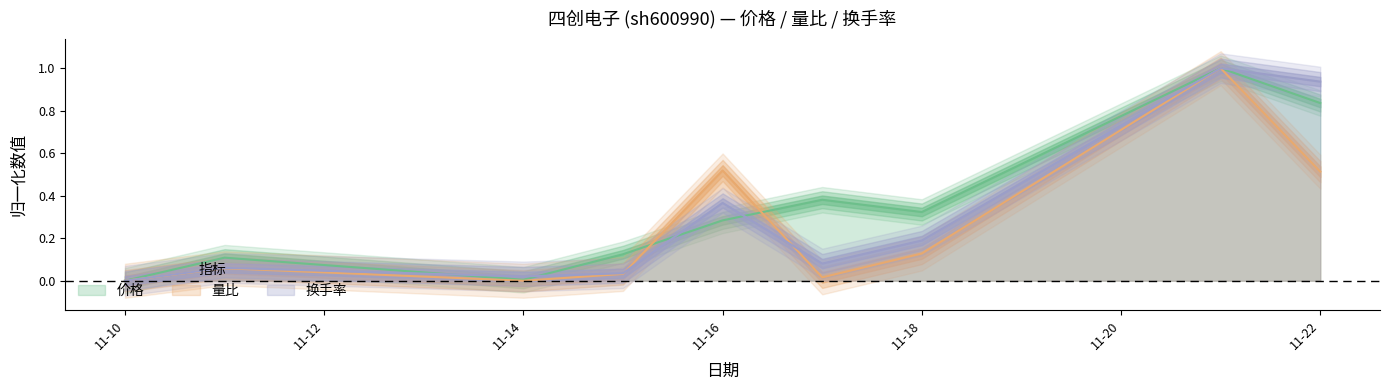

Which category has the highest value in the 量比 series?

2022-11-21